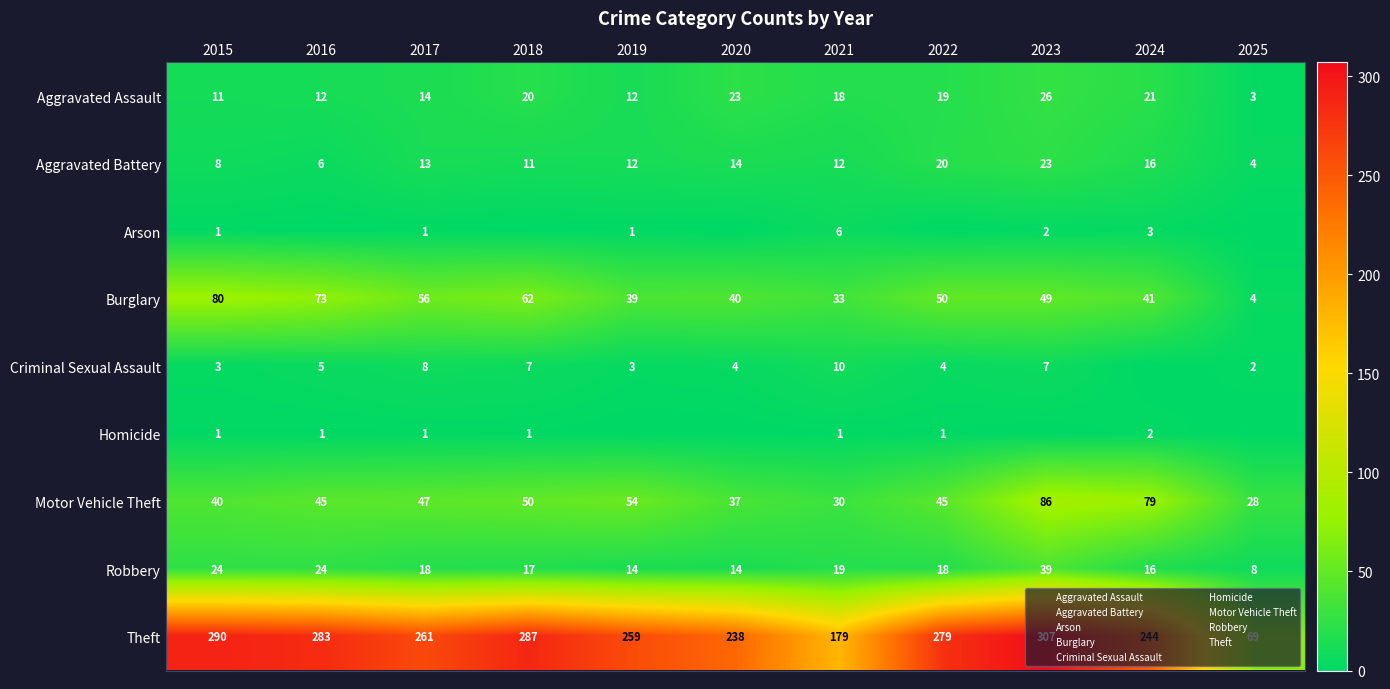

How many positive values does the Criminal Sexual Assault series have?

10